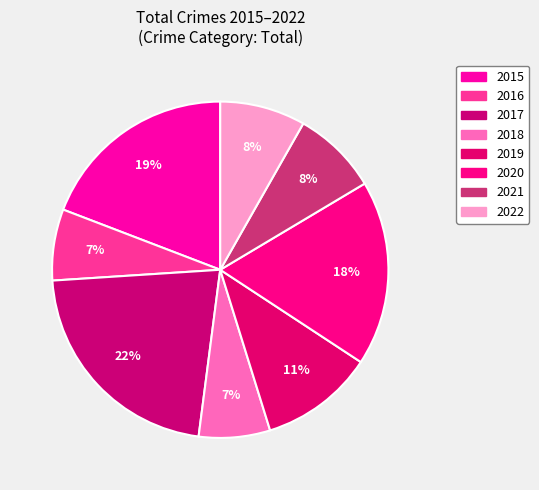

How much of the chart is everything except 2015?

80.8%